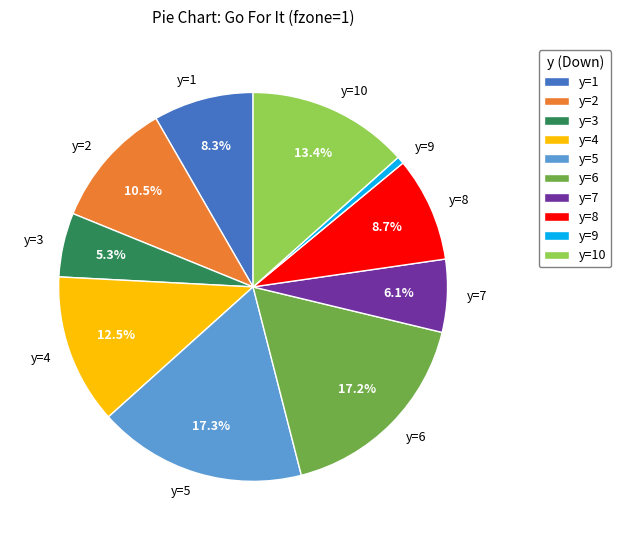

Which slice is the smallest?

y=9